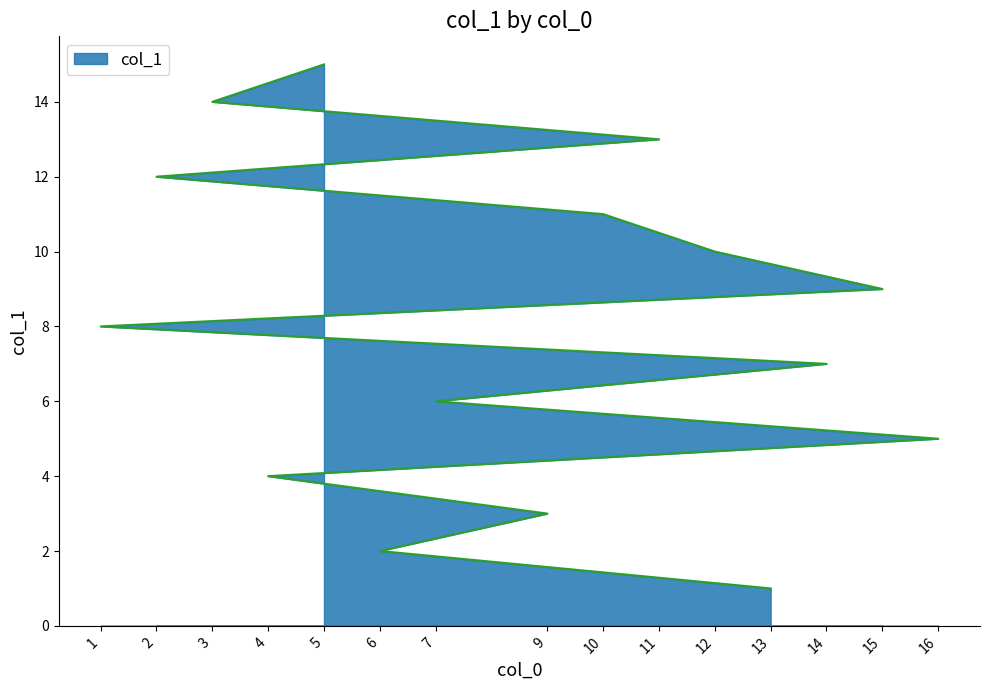

How many data points are less than 8?

7